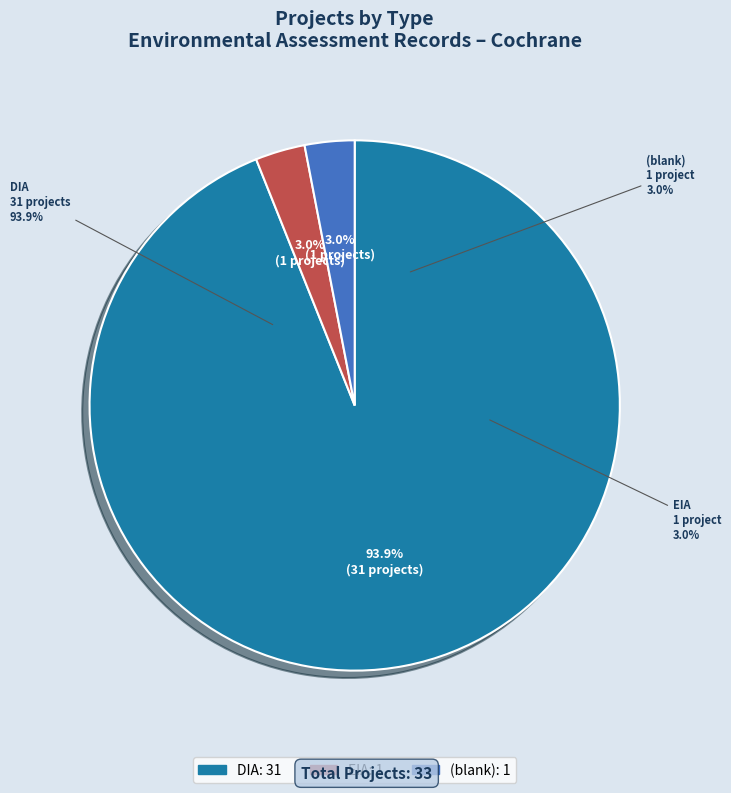

Which has a higher value, DIA or EIA?

DIA